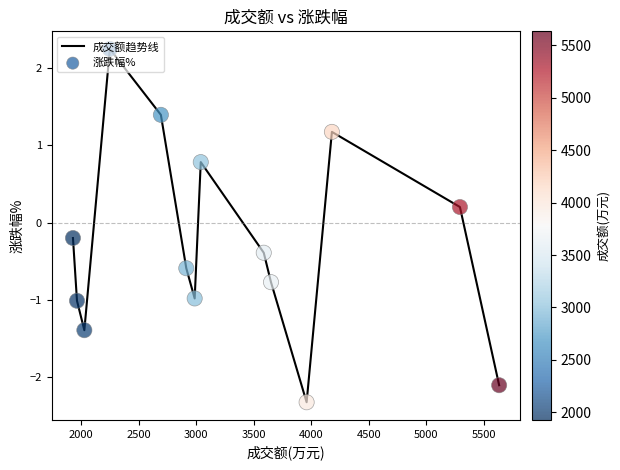

What is the difference between the maximum and minimum values?

4.6